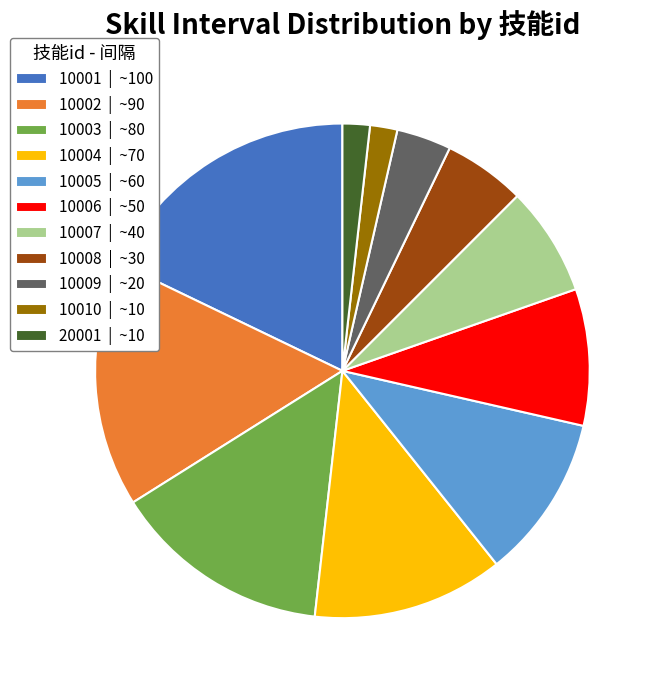

Between 10004 | ~70 and 20001 | ~10, which is larger?

10004 | ~70